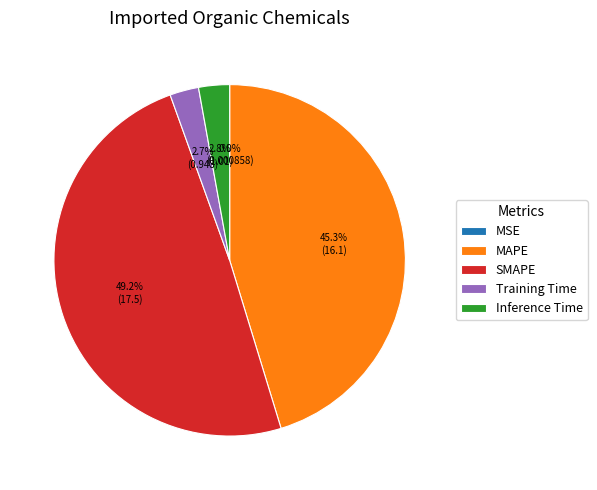

Which category has the biggest portion of the pie?

SMAPE